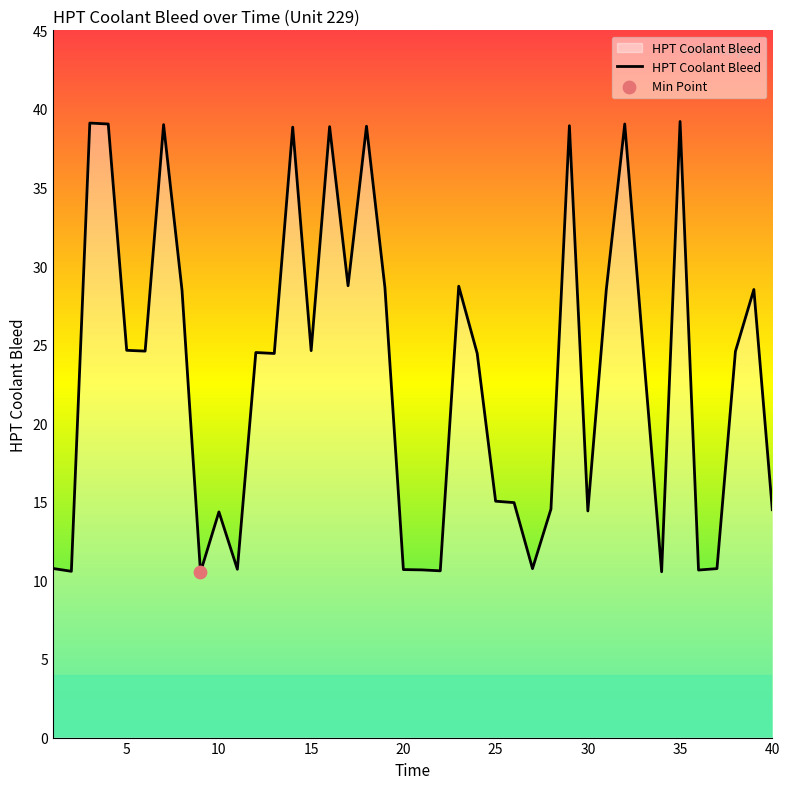

What is the smallest value displayed?

10.5